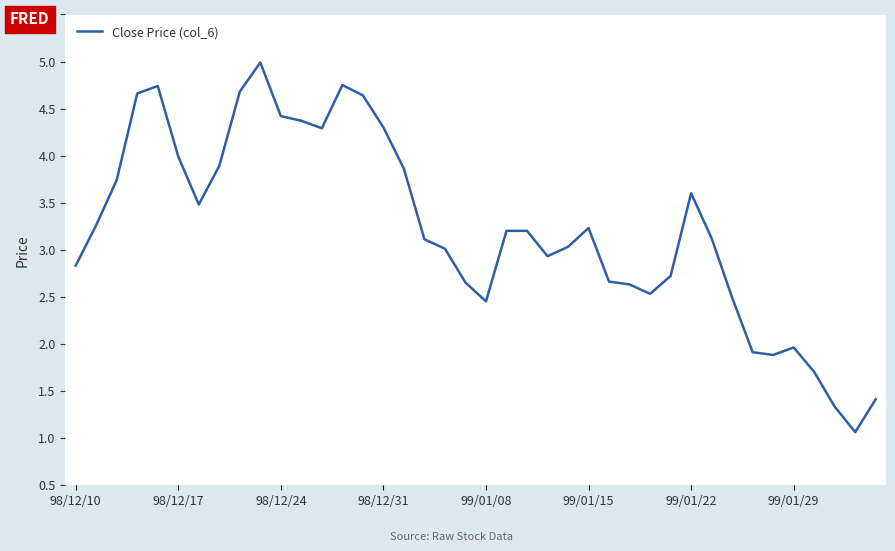

What is the smallest value displayed?

1.1